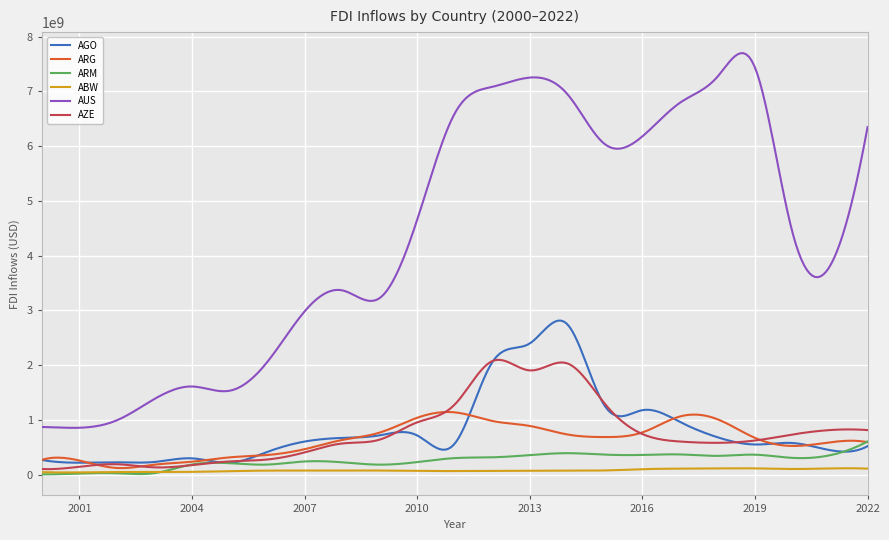

Does the chart have visible grid lines?

Yes